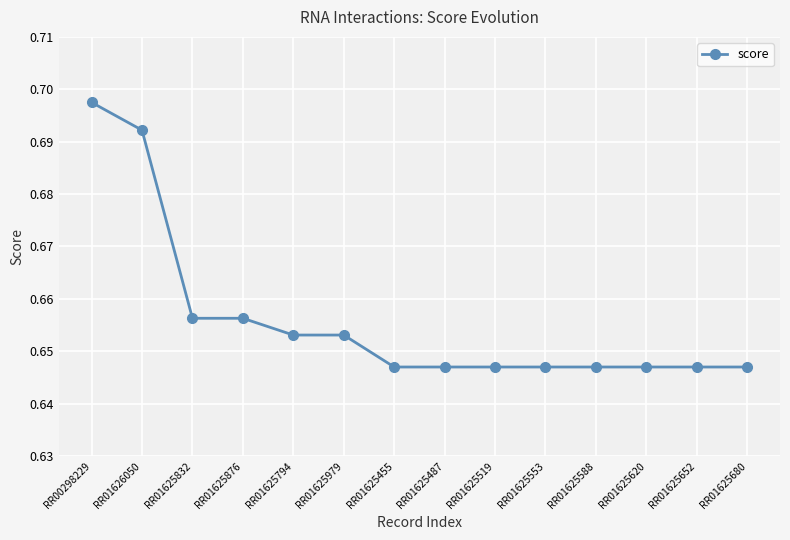

Which category has the highest value across all series?

RR00298229